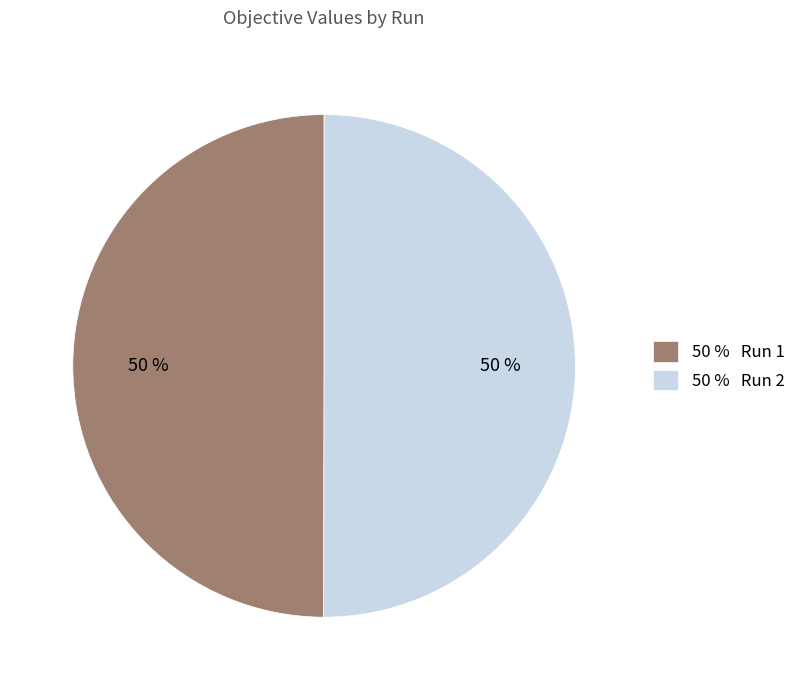

Is it true that 50 % Run 1 is 38% of the pie?

False